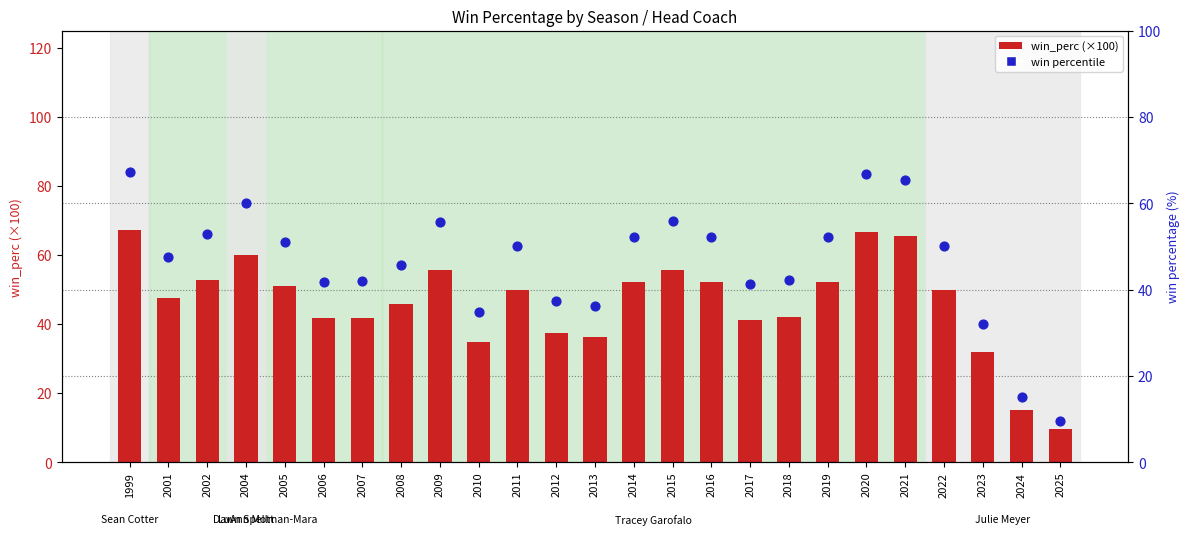

At how many categories does at least one series exceed 24?

23